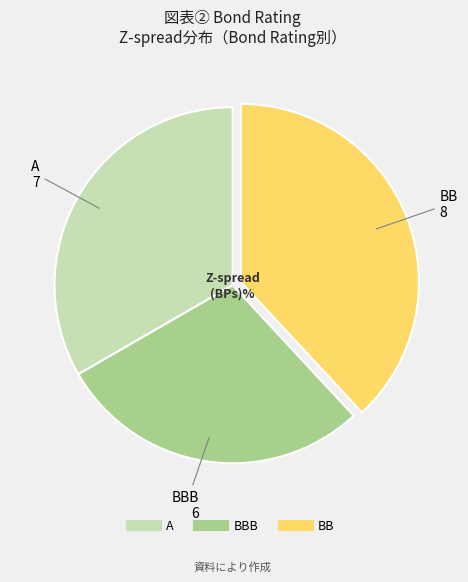

Does any single category account for the majority?

No